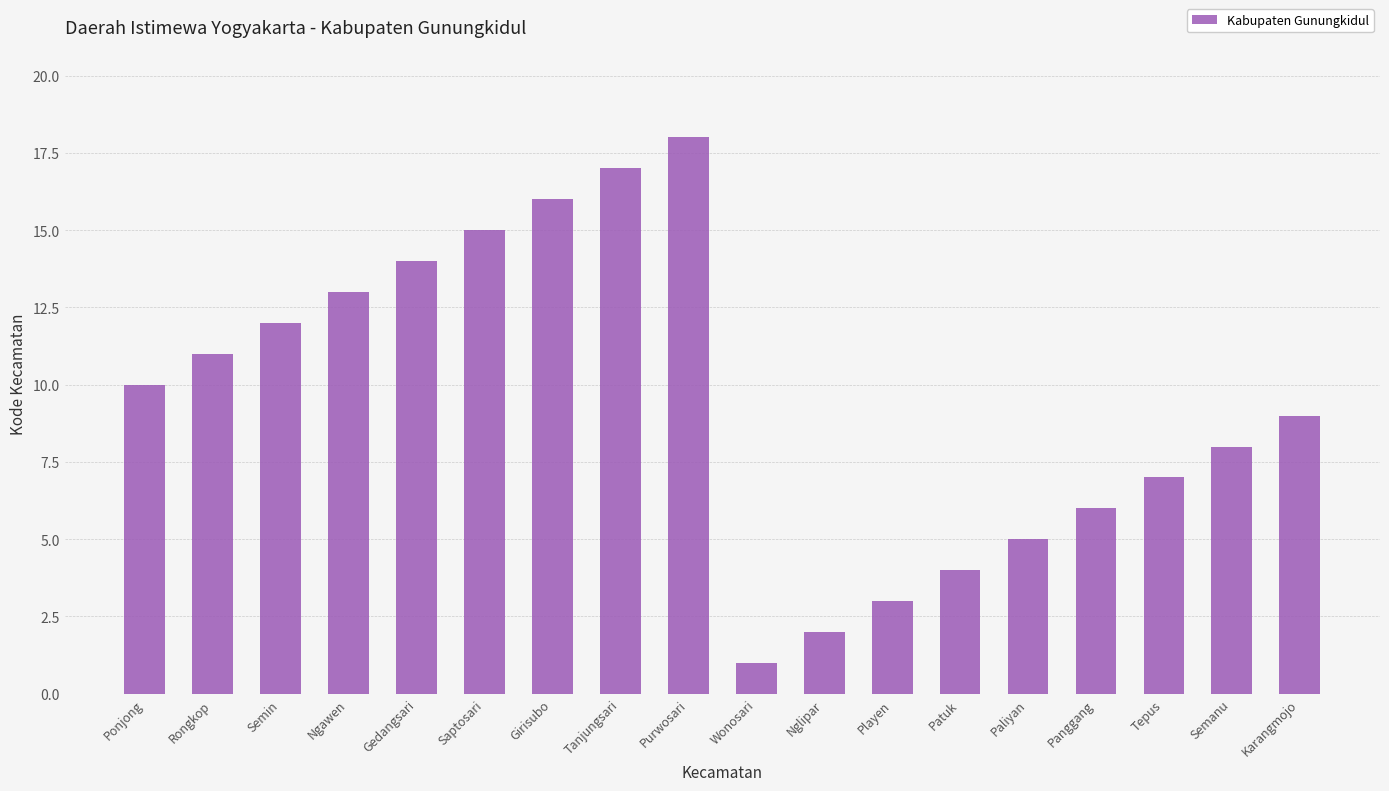

List the labels in order of value, largest first.

Purwosari, Tanjungsari, Girisubo, Saptosari, Gedangsari, Ngawen, Semin, Rongkop, Ponjong, Karangmojo, Semanu, Tepus, Panggang, Paliyan, Patuk, Playen, Nglipar, Wonosari